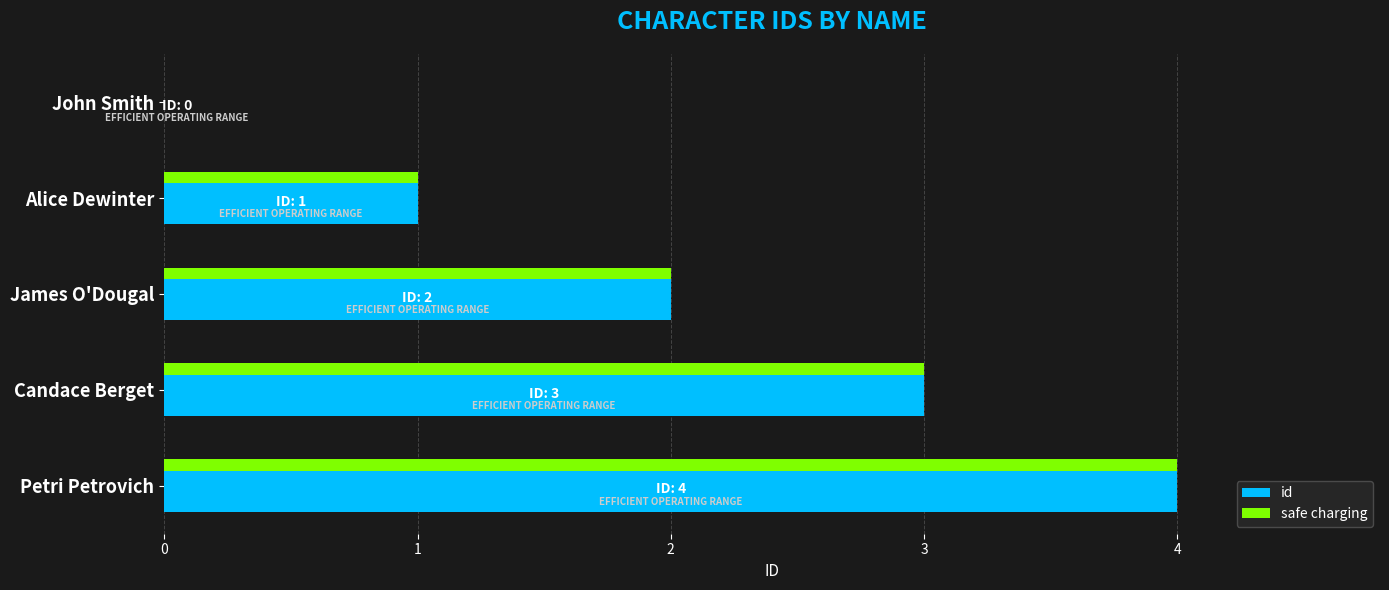

How many series are shown in this chart?

1